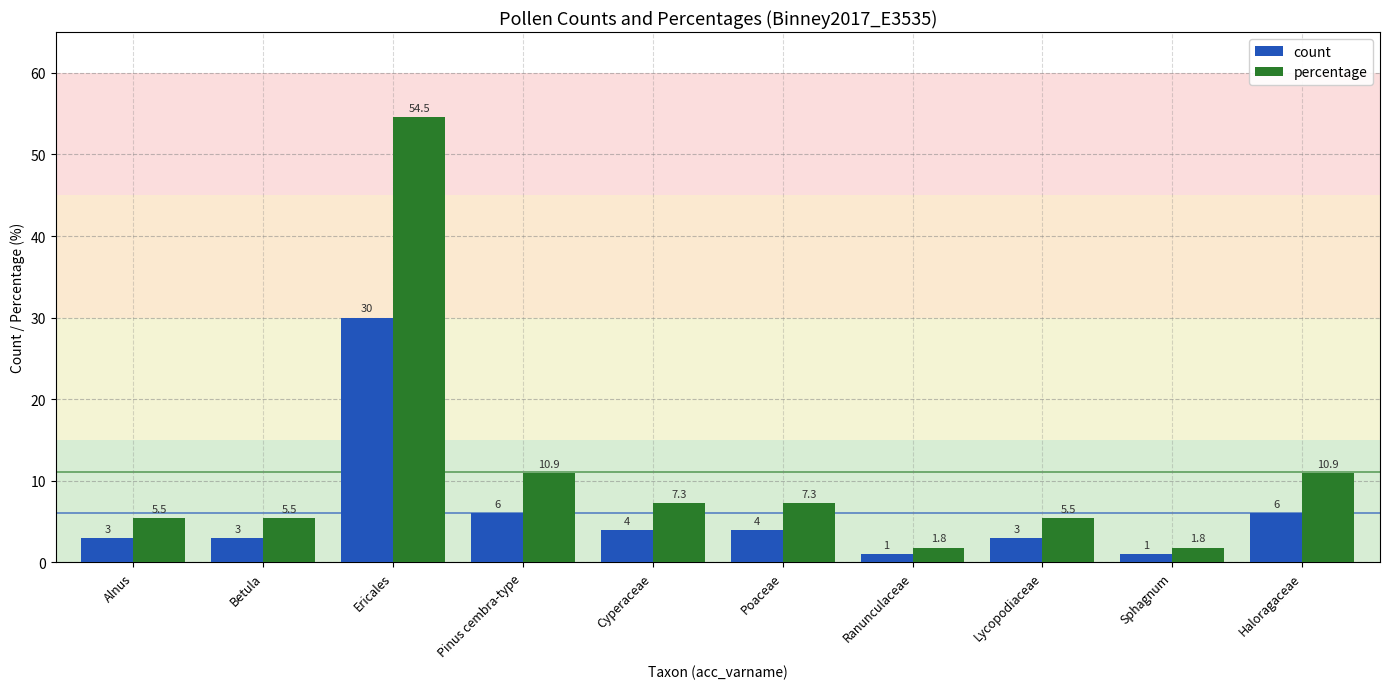

What are all the series names shown in the legend?

count, percentage